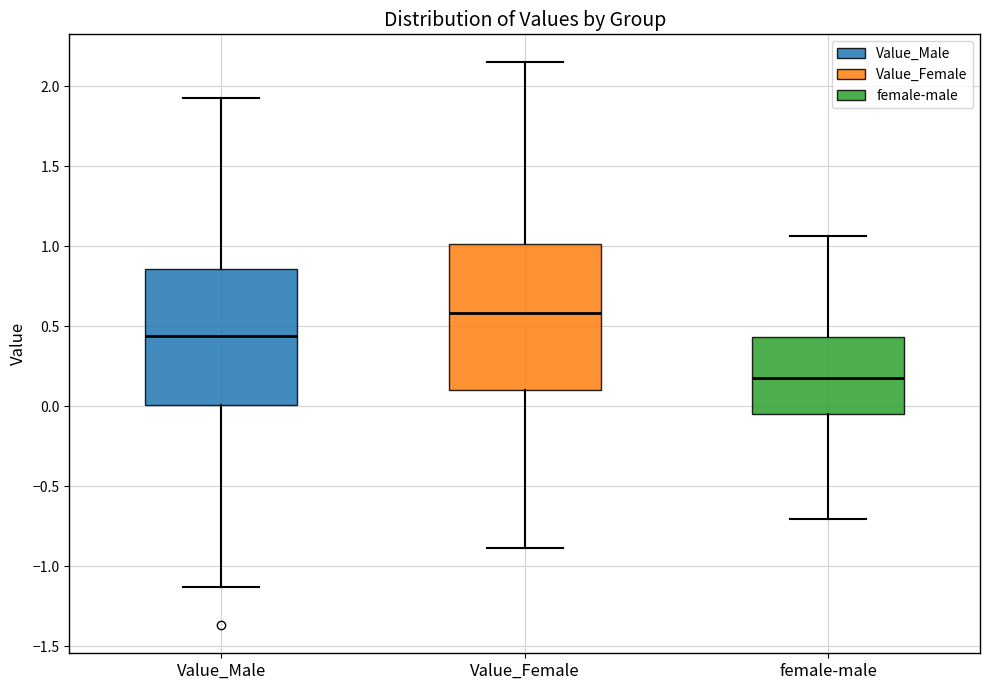

Reading left to right, transcribe this box plot: for each box, give where its median line is, the range the box spans, and where its two whiskers end, as read against the y-axis. The values are not printed on the chart, so give them approximately, as read against the axis.

Value_Male: median 0.45, box 0.00 to 0.85, whiskers -1.15 to 1.90
Value_Female: median 0.60, box 0.10 to 1.00, whiskers -0.90 to 2.15
female-male: median 0.15, box -0.05 to 0.45, whiskers -0.70 to 1.05